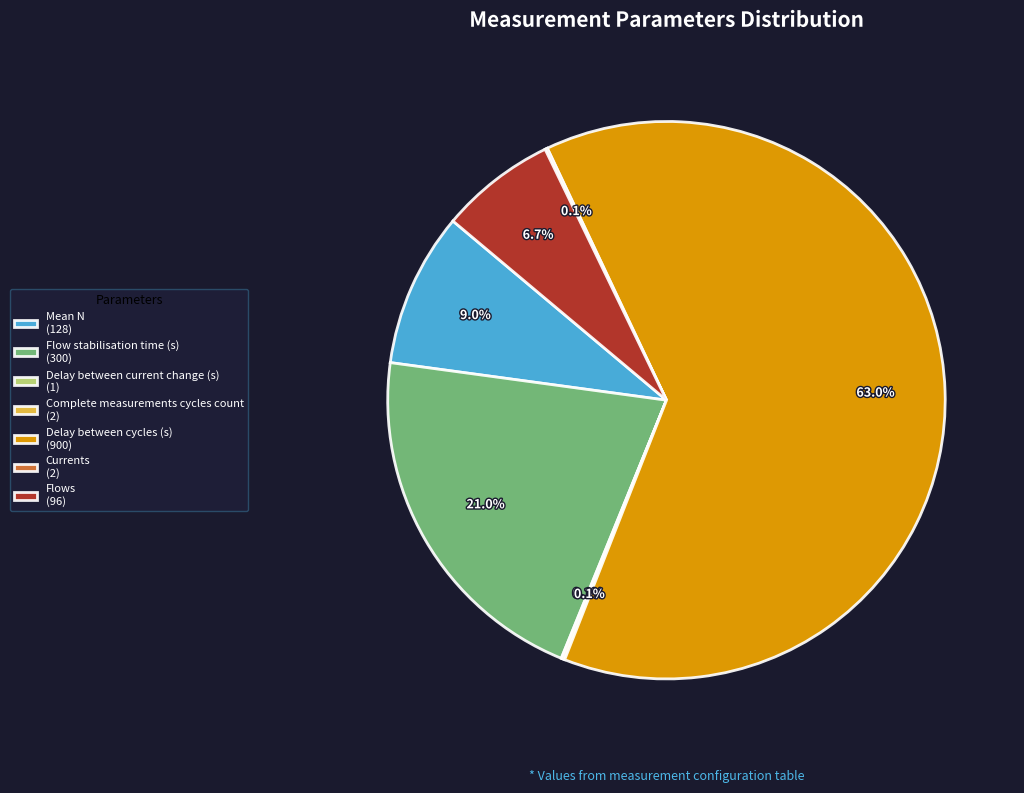

How much of the chart is everything except Delay between cycles (s)?

37.0%